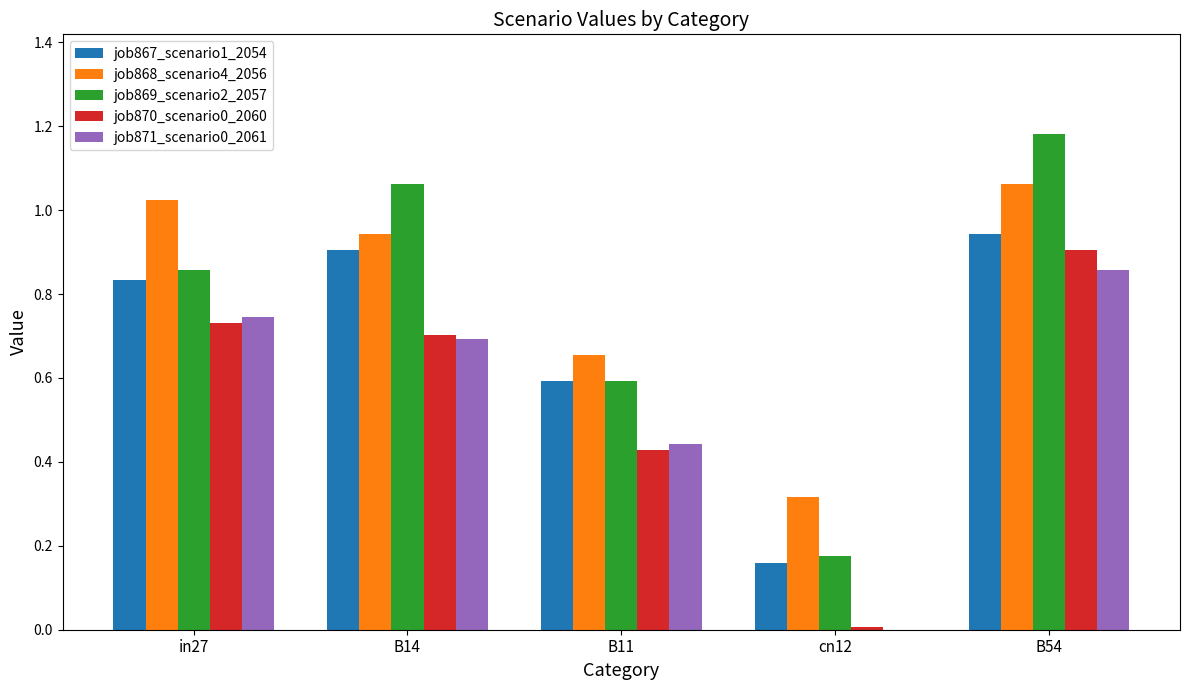

The value of job868_scenario4_2056 at B54 is 1.5. True or false?

False